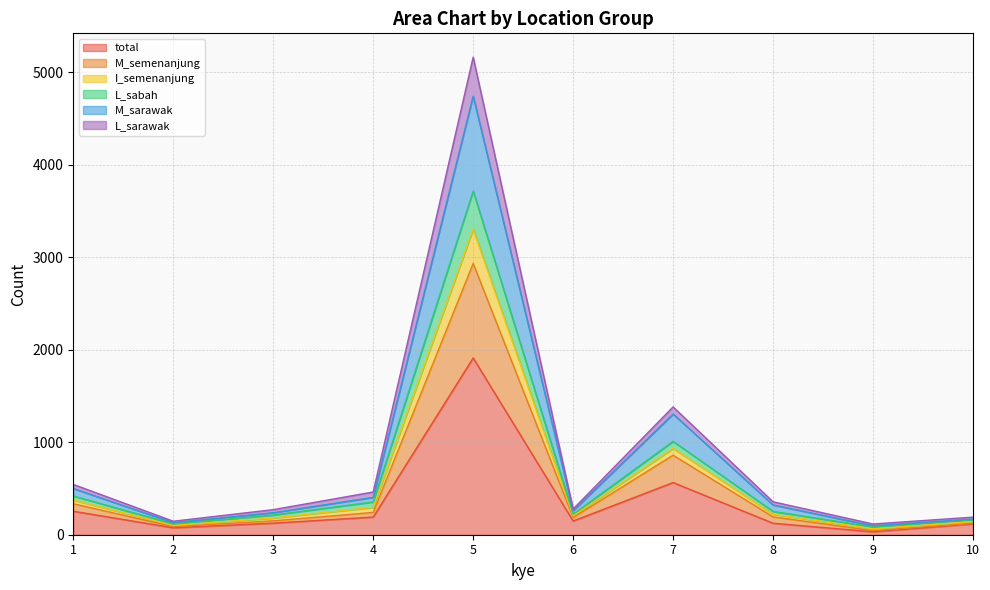

Where is L_sabah nearest to the value 1900?

7